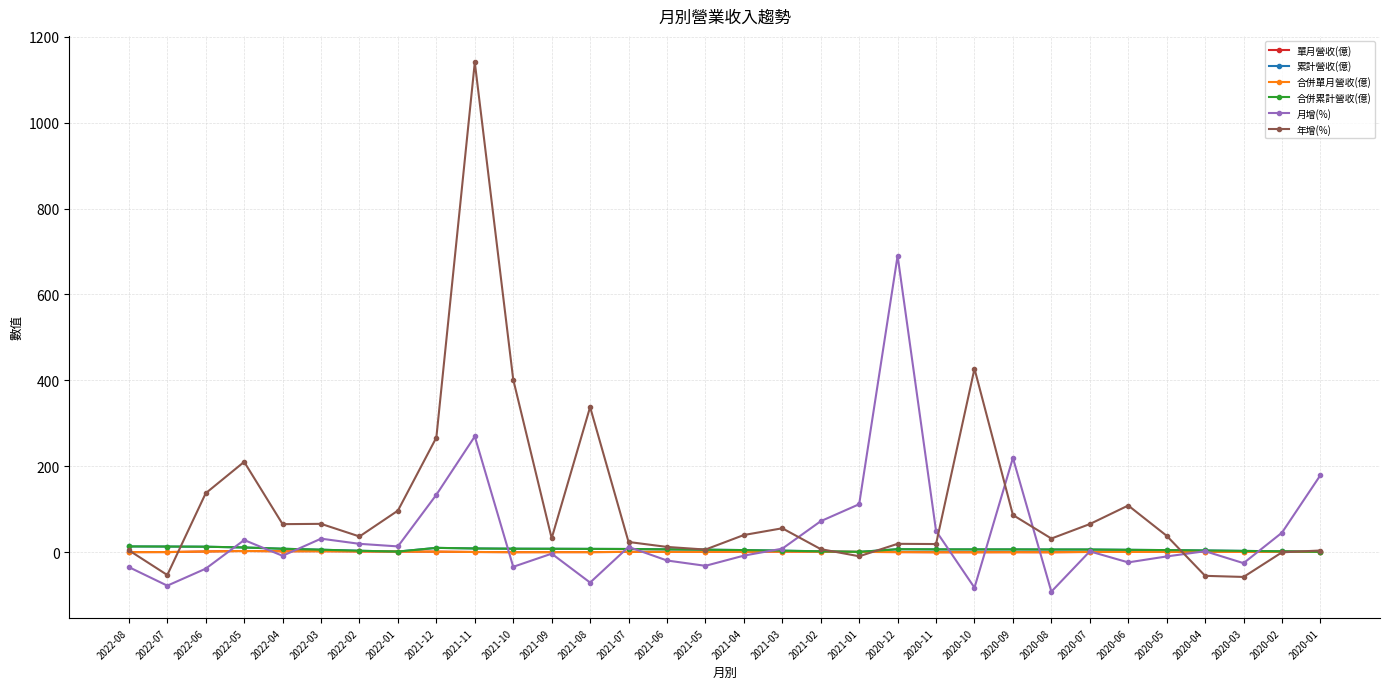

Is the value of 月增(%) at 2021-06 greater than the value of 單月營收(億) at 2021-06?

No